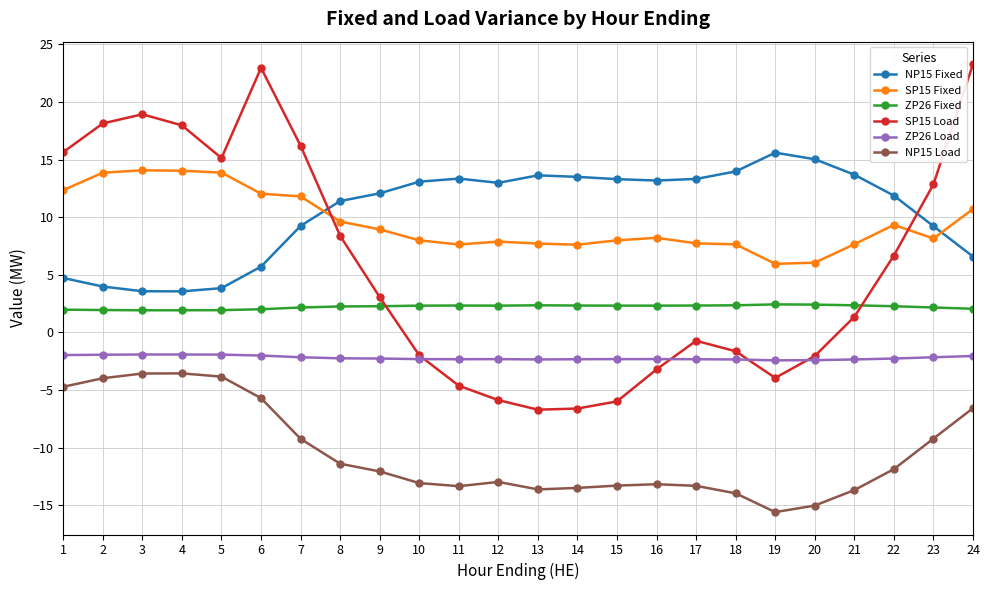

How many lines are shown in the chart?

6